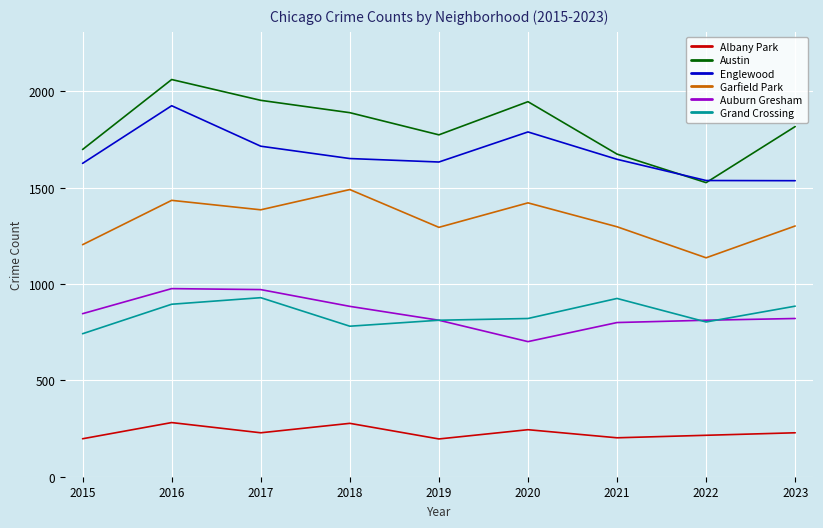

What is the greatest value displayed?

2061